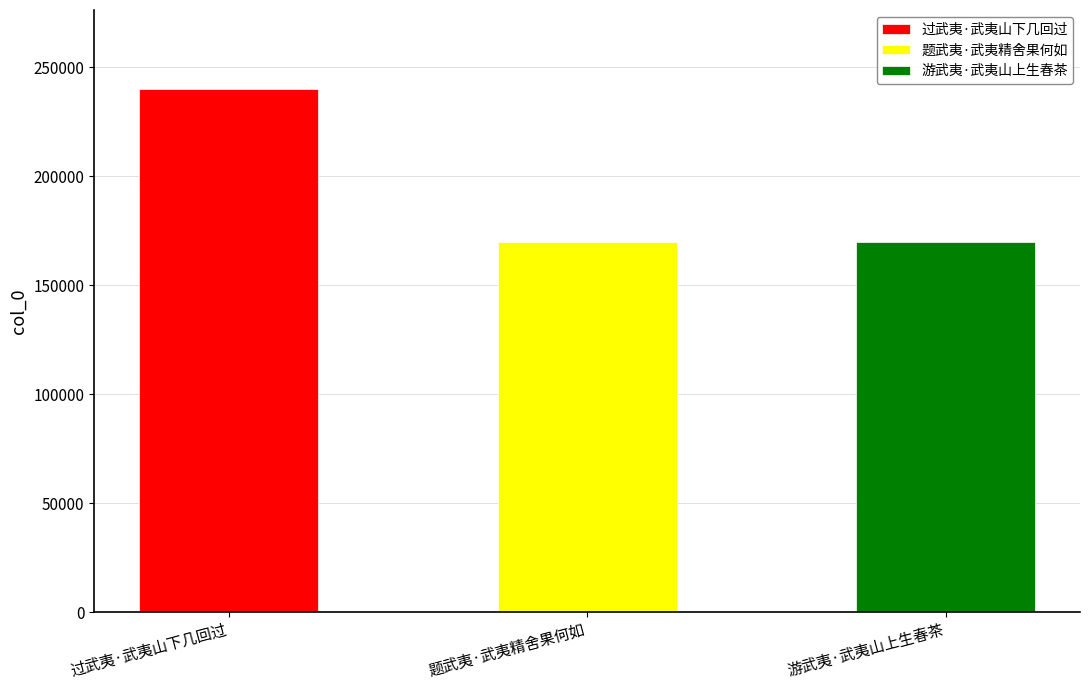

Reading right to left, what are all the values shown in this chart?

169768	170000	240269